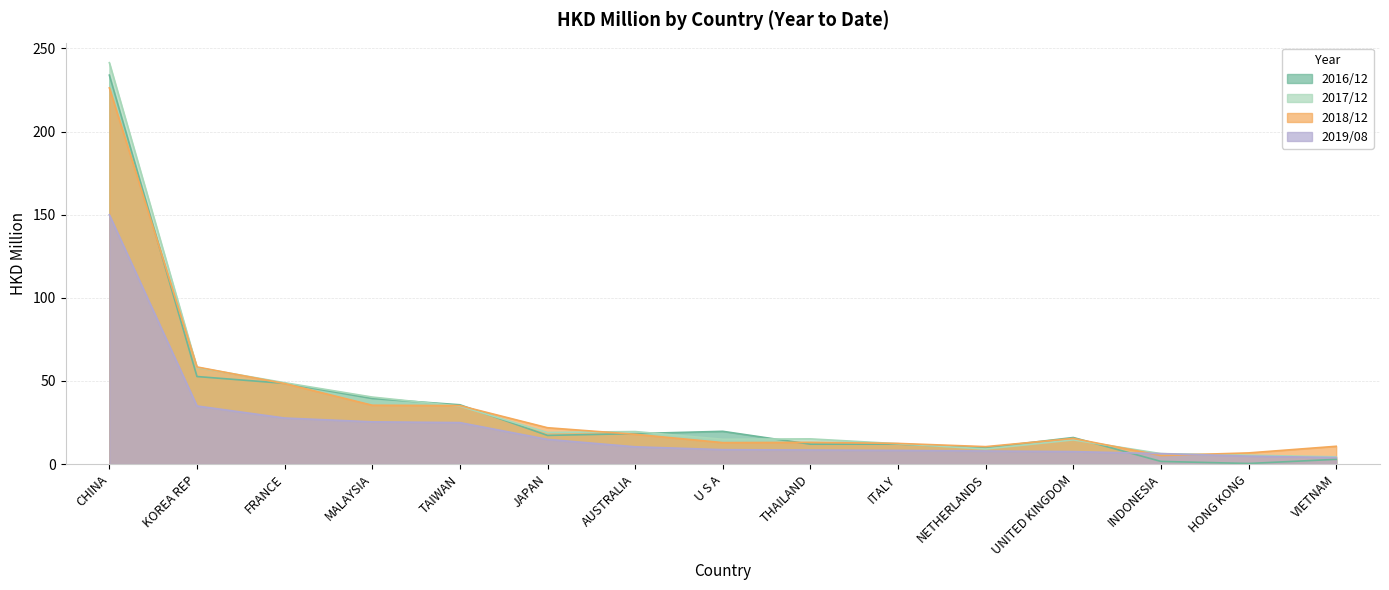

What is the label of the 5th point from the left?

TAIWAN